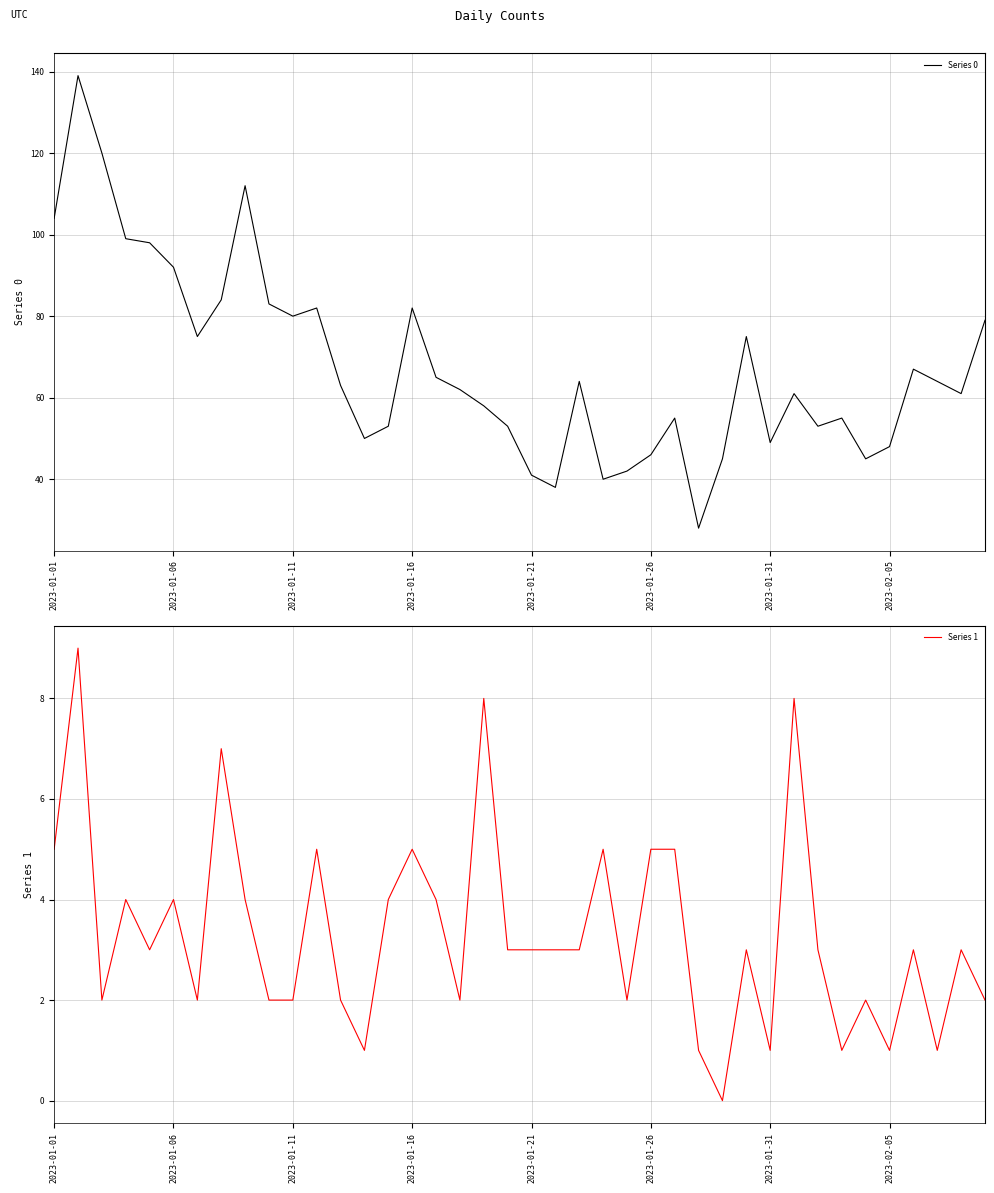

What is the highest value of the Series 0 series?

139